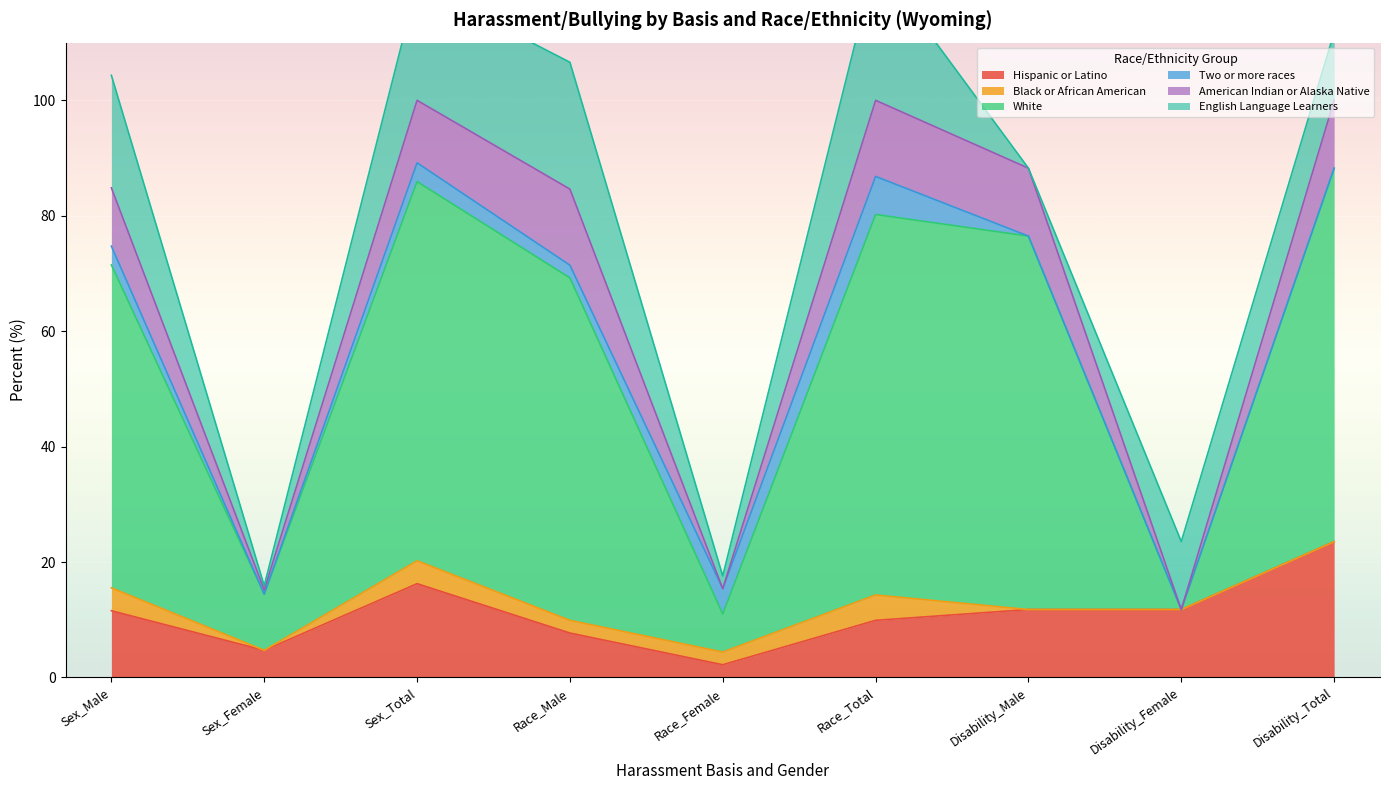

What is the total value across all series at Race_Total?

124.2